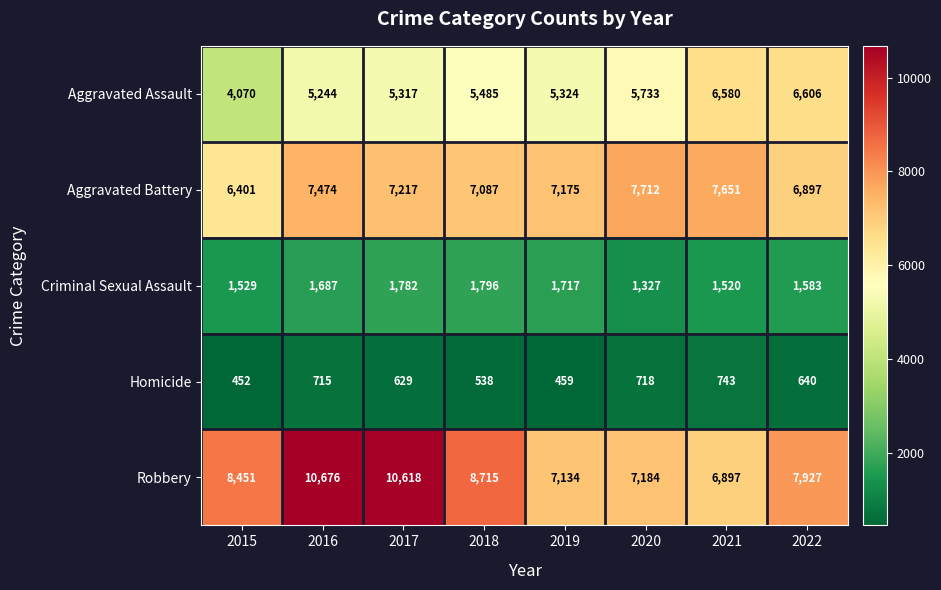

List the series in order of their peak value, lowest first.

Homicide, Criminal Sexual Assault, Aggravated Assault, Aggravated Battery, Robbery